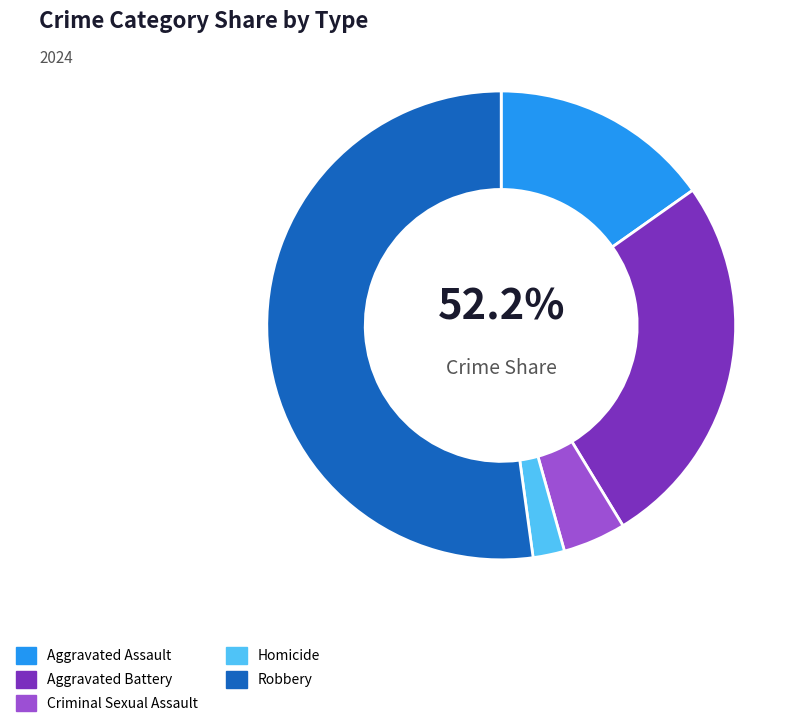

True or false: Criminal Sexual Assault accounts for 1% of the total.

False